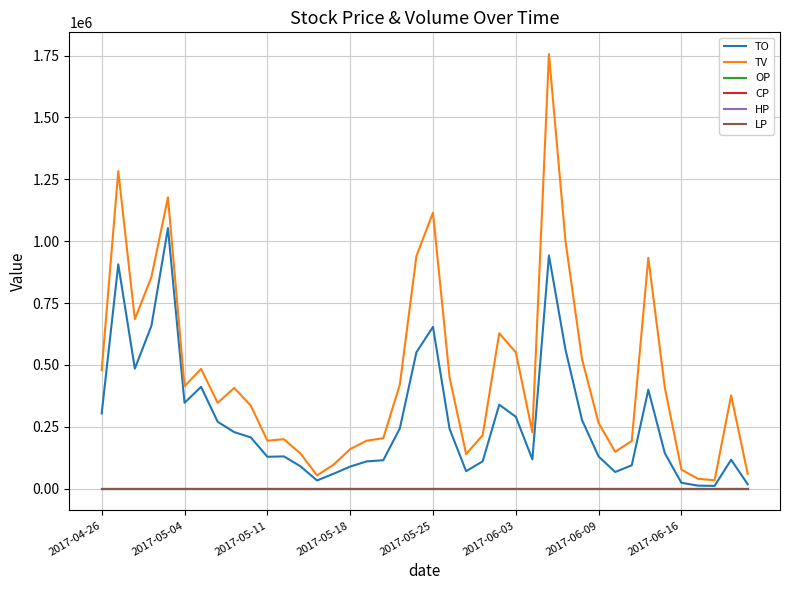

How many lines are shown in the chart?

6